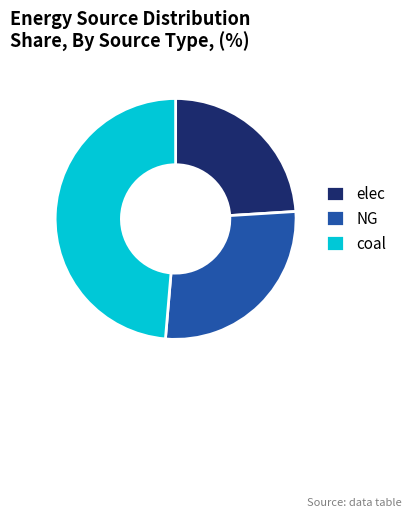

Do coal and elec together represent more than half of the pie?

Yes